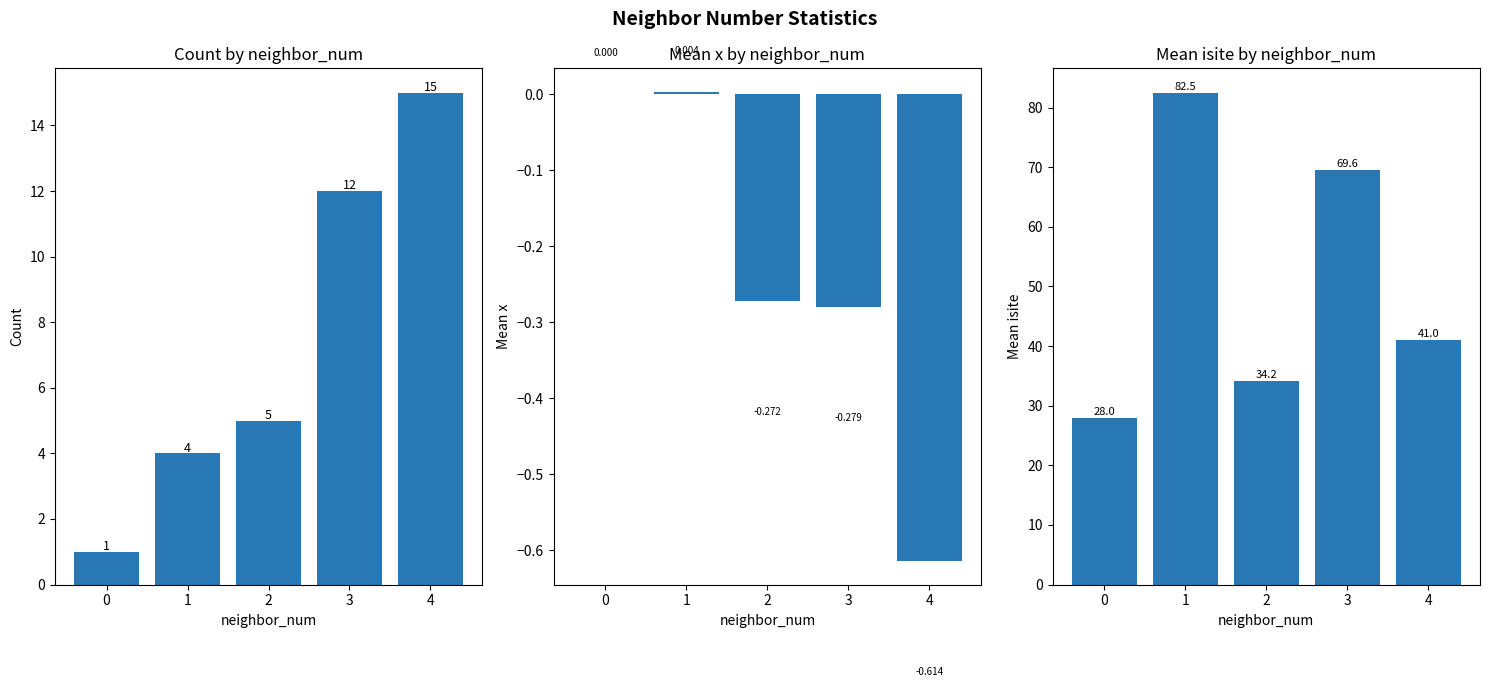

Is it true that mean_isite equals 69.6 at 3?

True